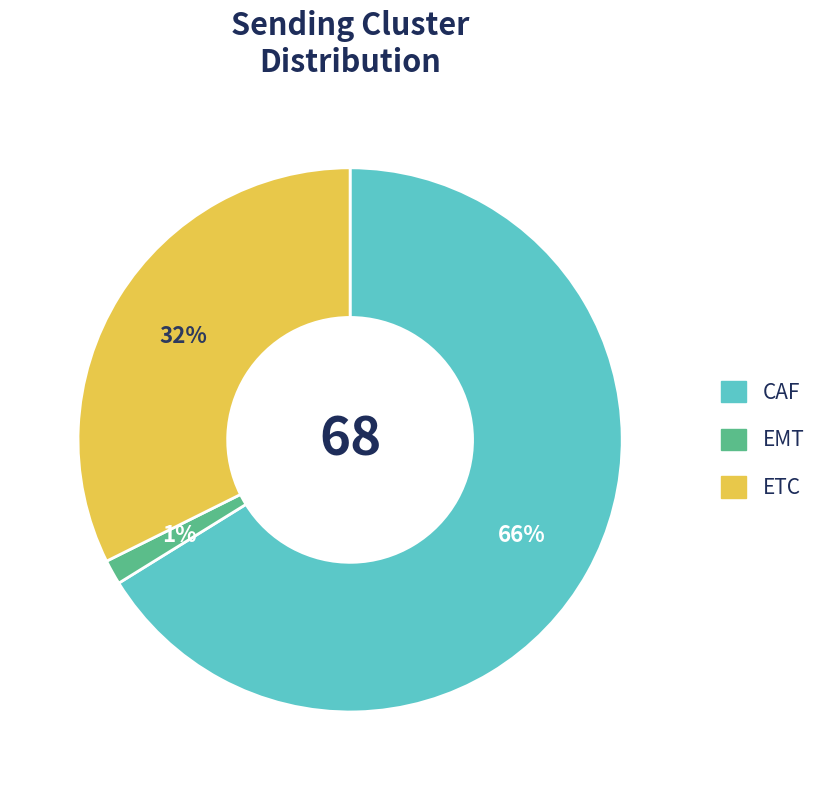

Which category has the smallest portion of the pie?

EMT